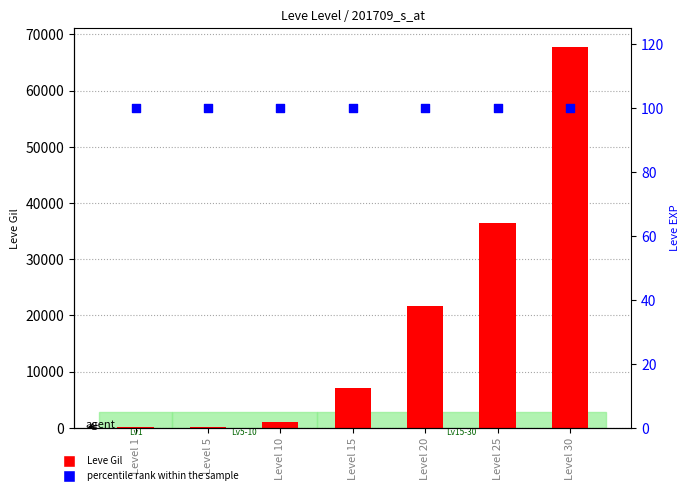

What are all the series names shown in the legend?

Leve Gil, percentile rank within the sample